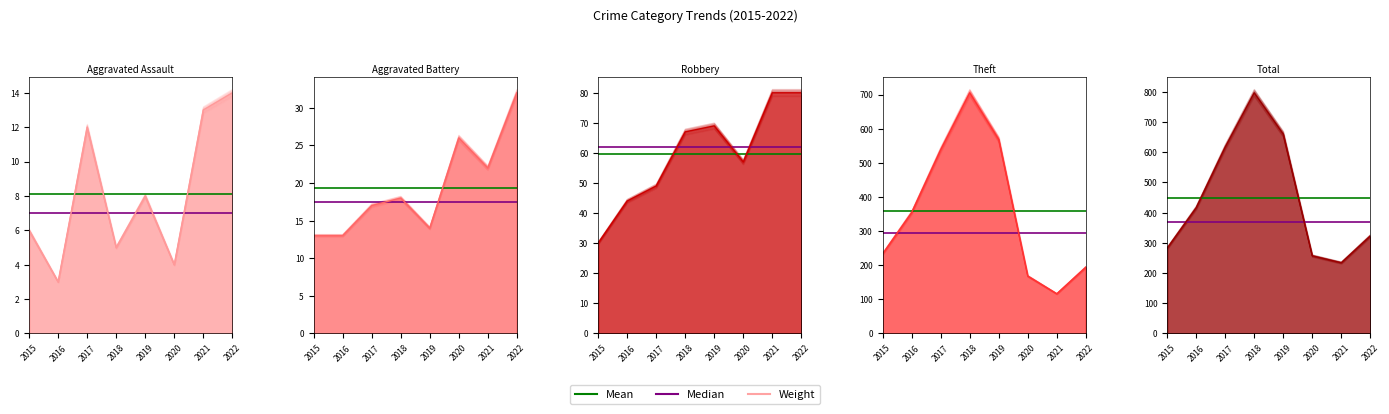

At how many categories does at least one series exceed 7?

8